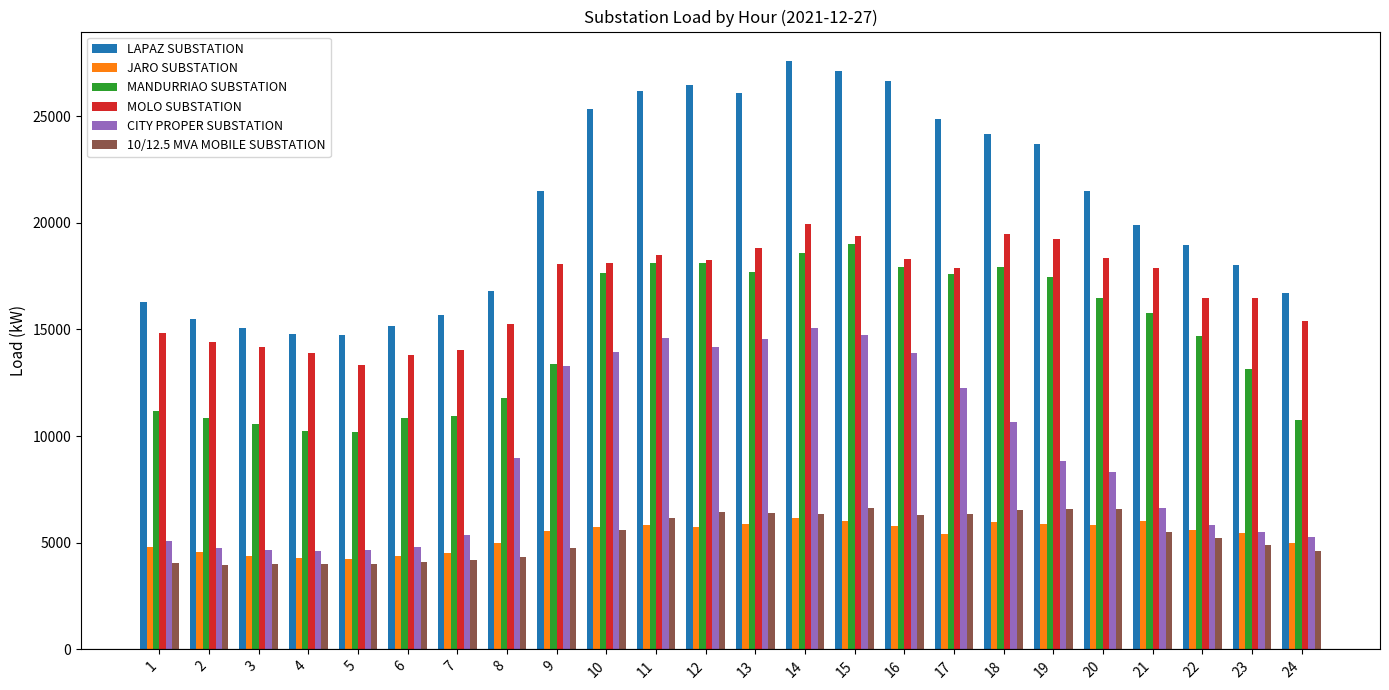

What is the approximate value of CITY PROPER SUBSTATION at 9?

13283